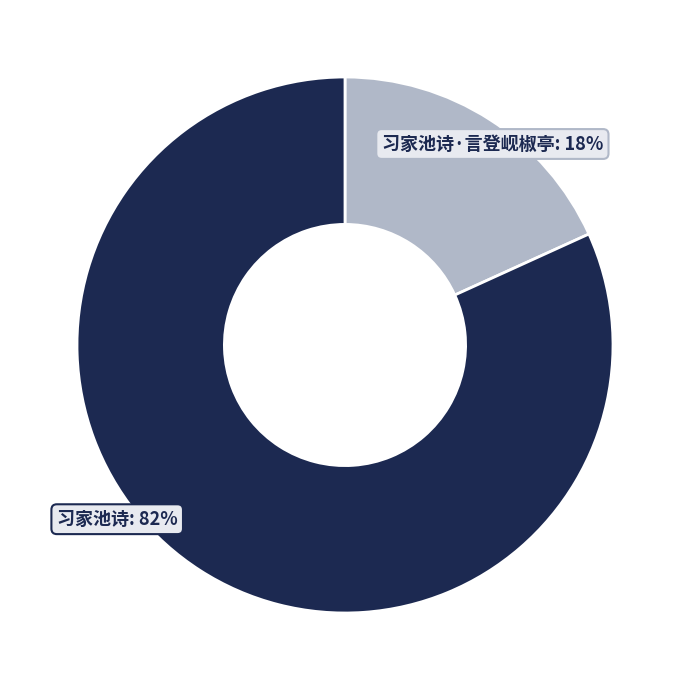

To the nearest percent, what percentage of the pie is 习家池诗: 82%?

82%